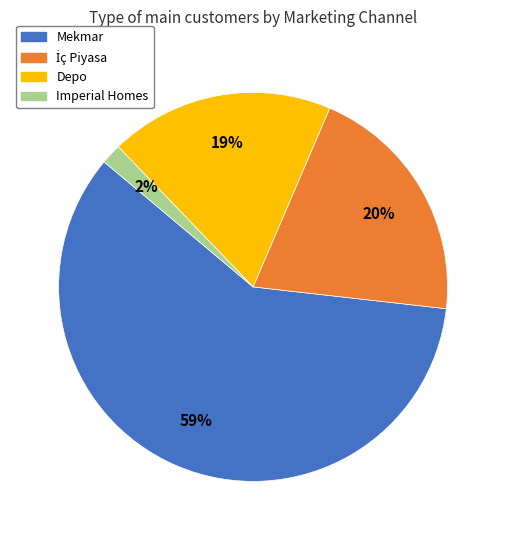

Which has a higher value, Imperial Homes or Depo?

Depo